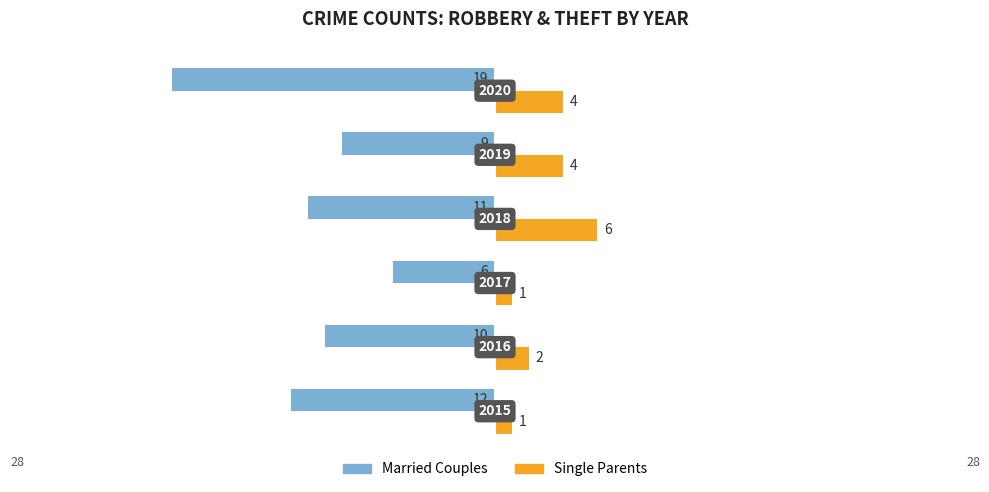

How many bars are there in total?

12